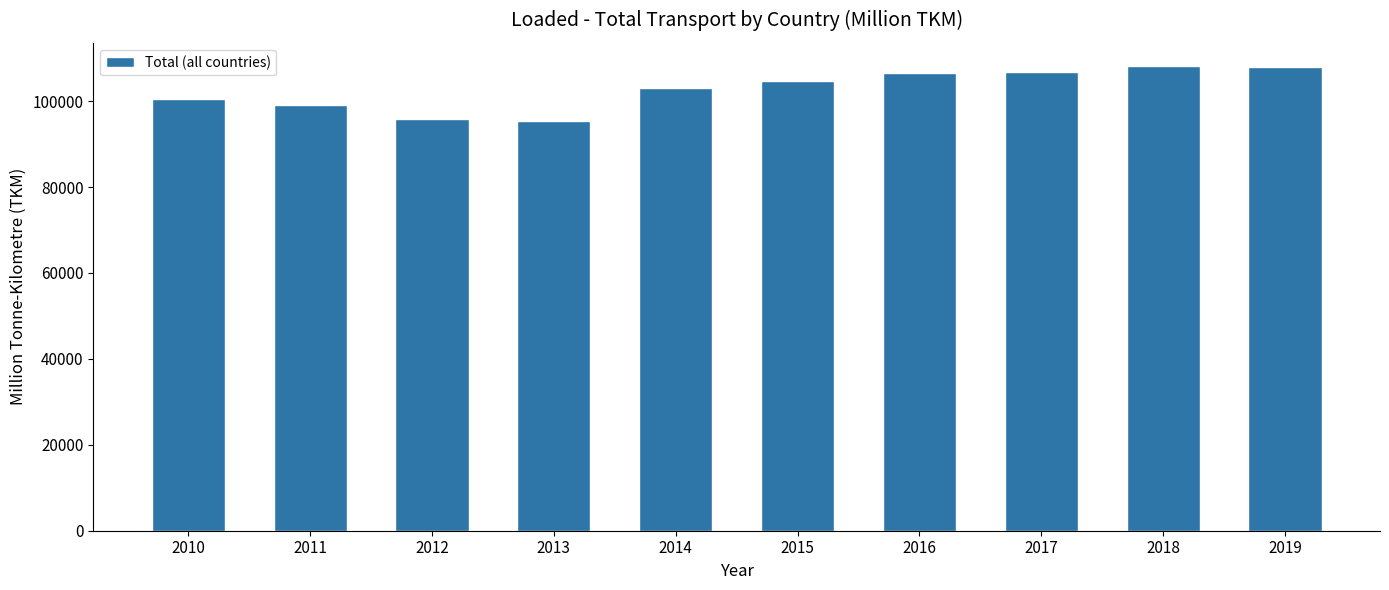

What is the difference between the second highest and minimum values?

12559